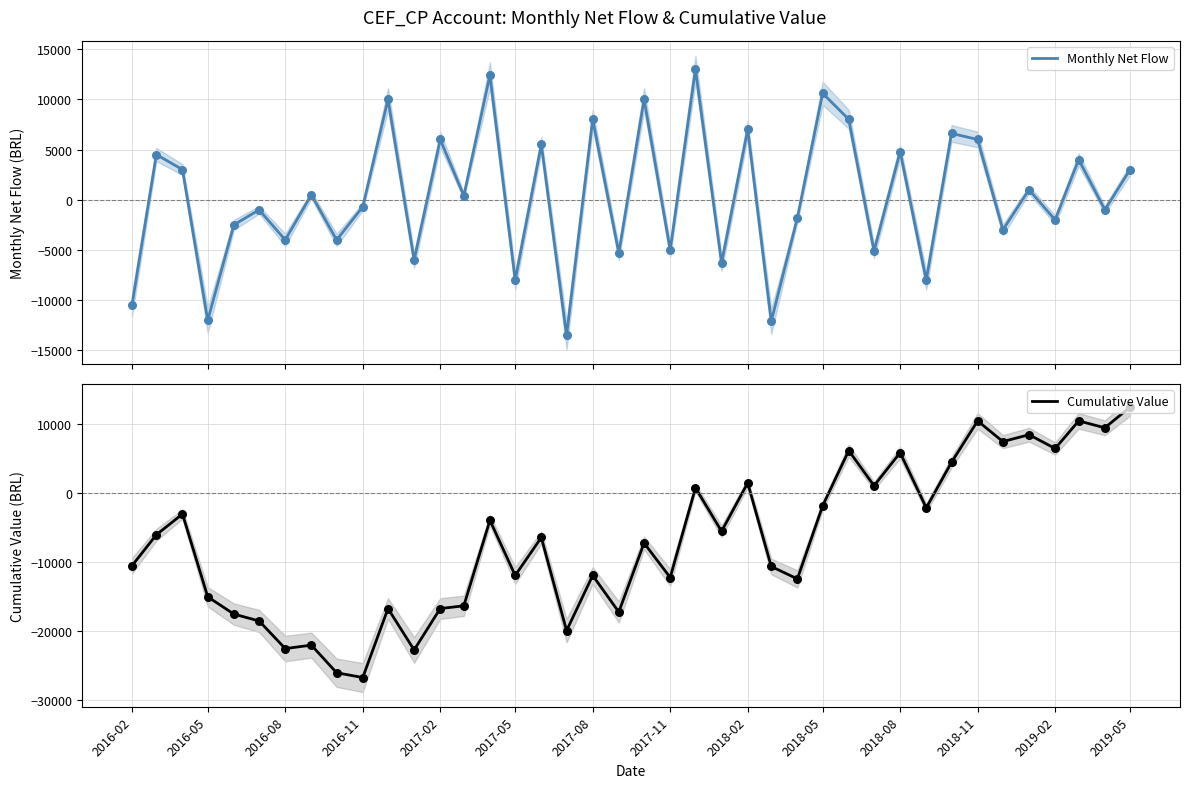

Which series reaches the minimum Y coordinate?

Cumulative Value